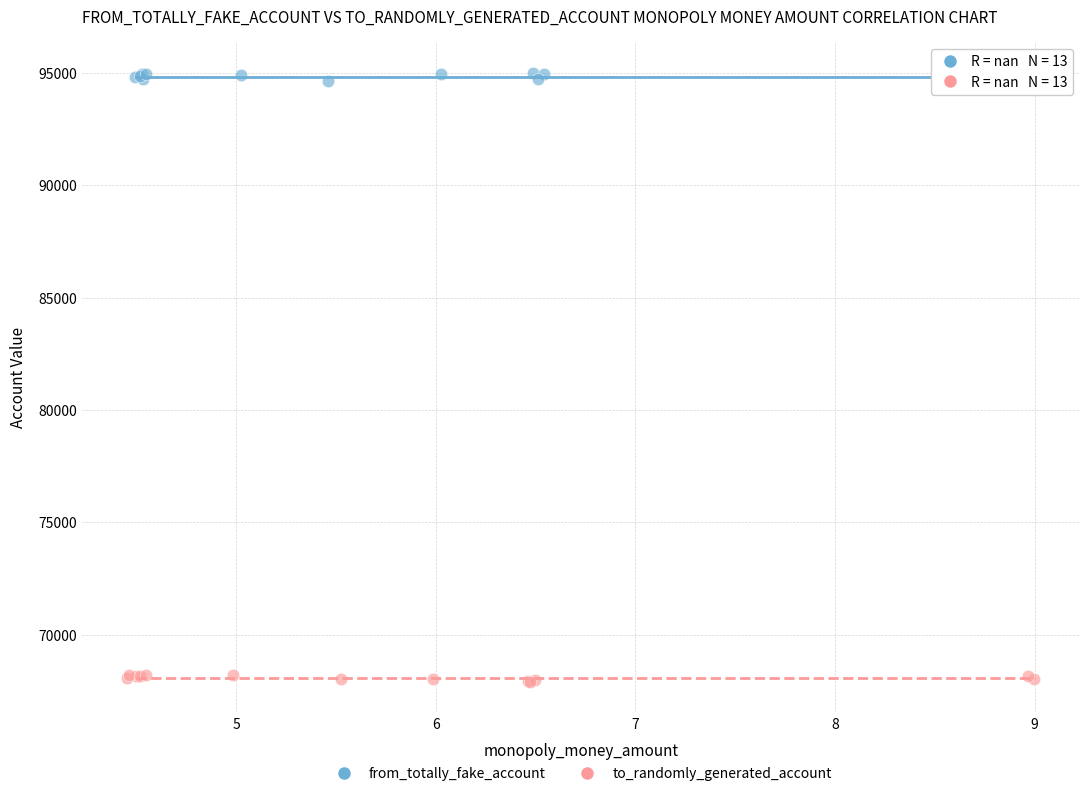

Which series contains the highest Y value?

from_totally_fake_account